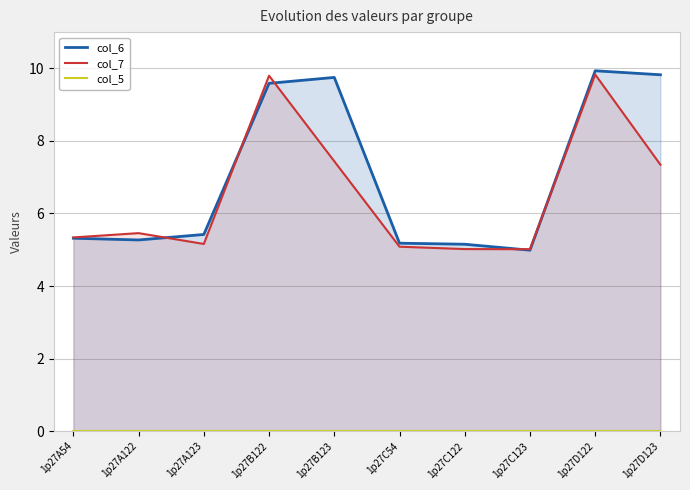

What position from the left is 1p27C123?

8